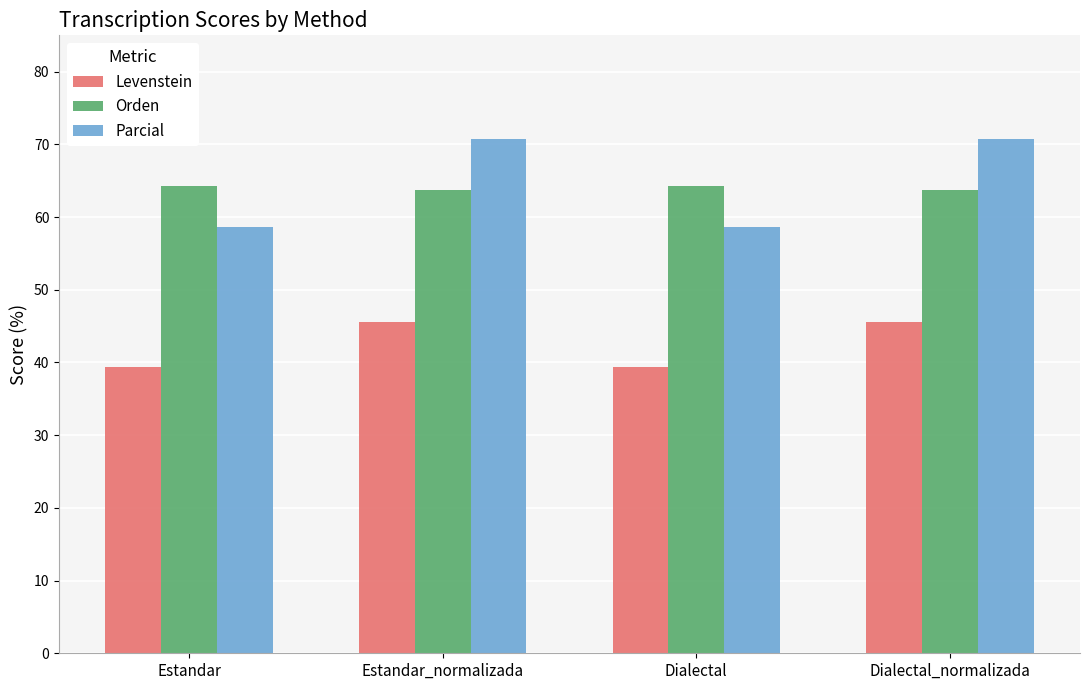

The value of Levenstein at Estandar is 39.4. True or false?

True